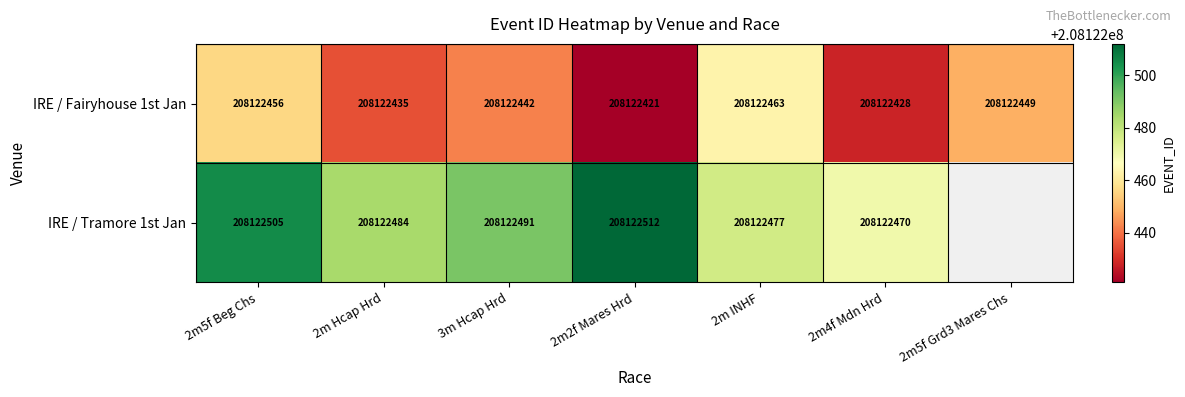

What is the sum of all IRE / Tramore 1st Jan values?

1248734939